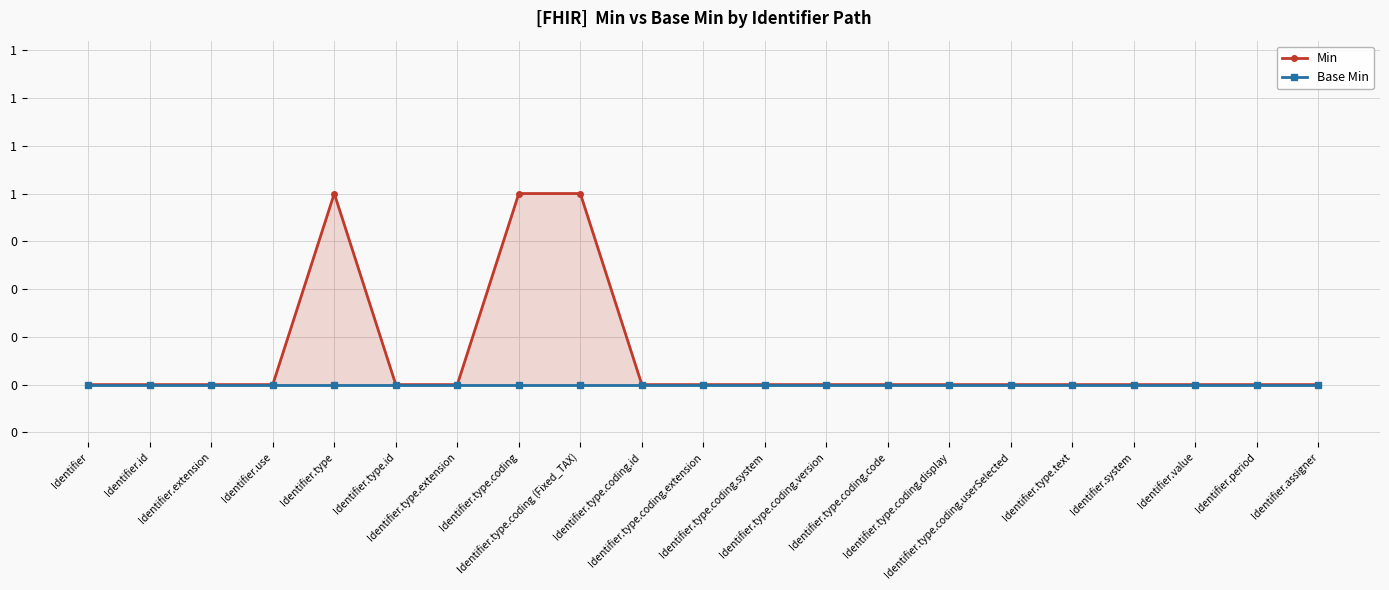

The value of Min at Identifier.type.coding.version is 0. True or false?

True